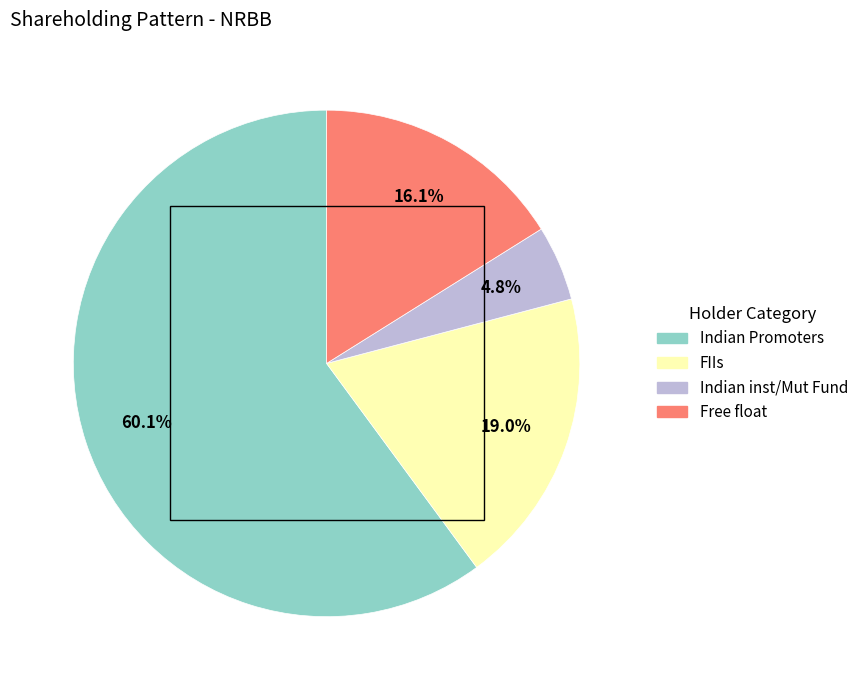

Combined, what portion of the pie is Free float and Indian inst/Mut Fund?

20.9%